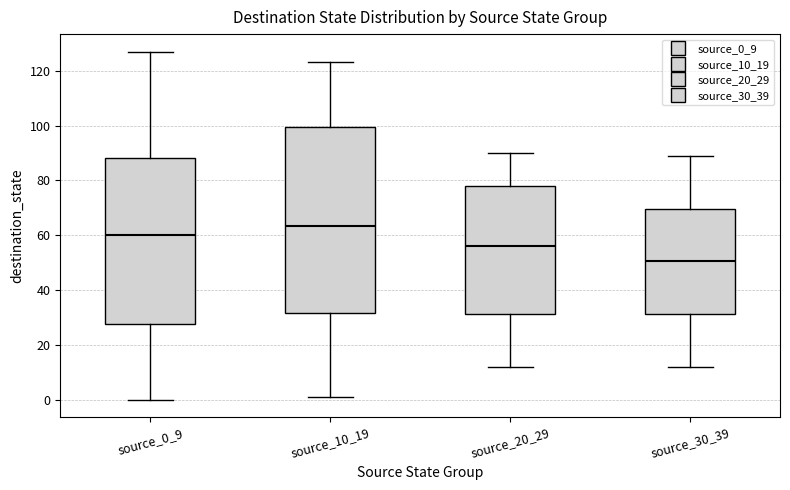

Comparing the boxes themselves (not the whiskers), which one is the tallest?

source_10_19